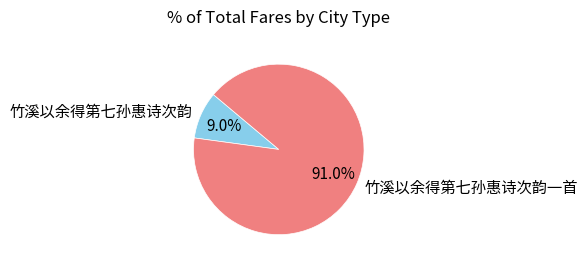

What is the total percentage of 竹溪以余得第七孙惠诗次韵一首 and 竹溪以余得第七孙惠诗次韵?

100.0%